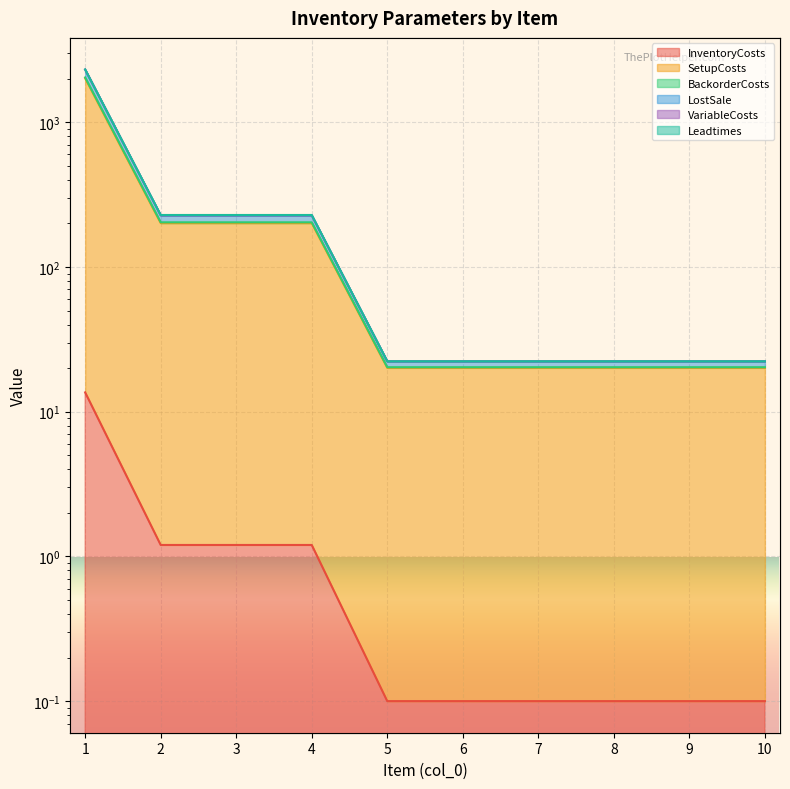

At how many categories does at least one series exceed 1063?

1